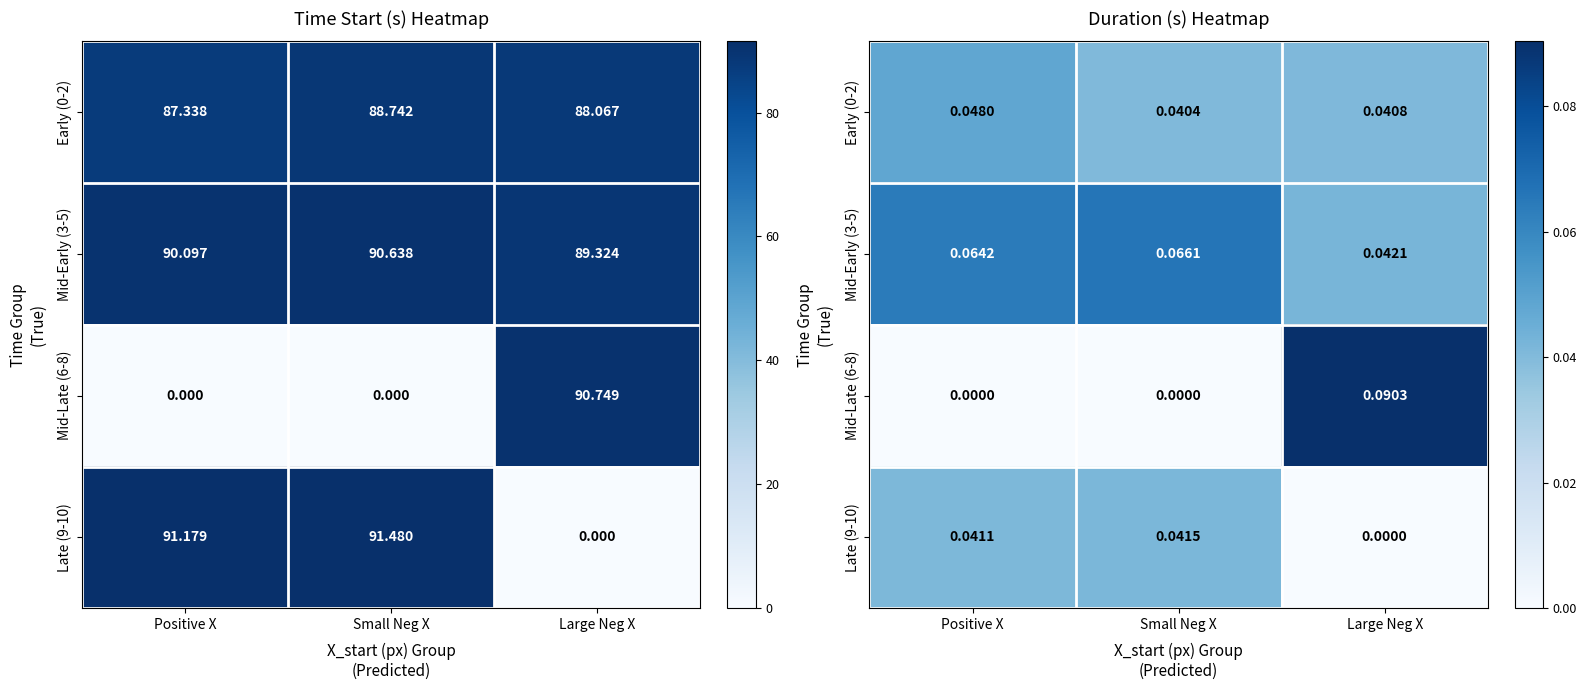

At how many categories does at least one series exceed 0?

3